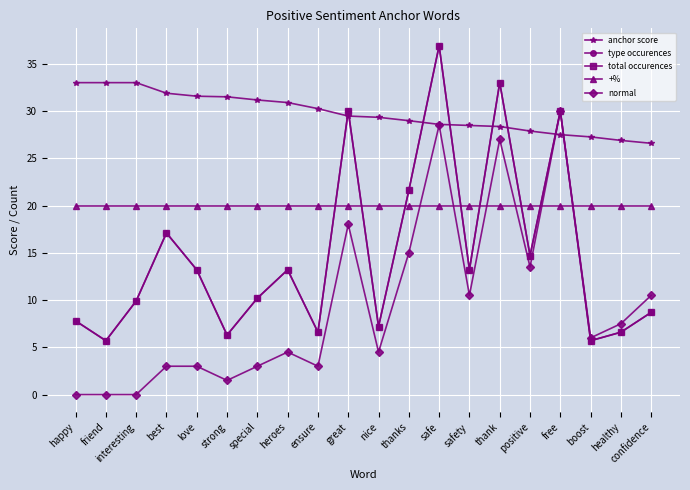

What is the total value across all series at love?

81.0